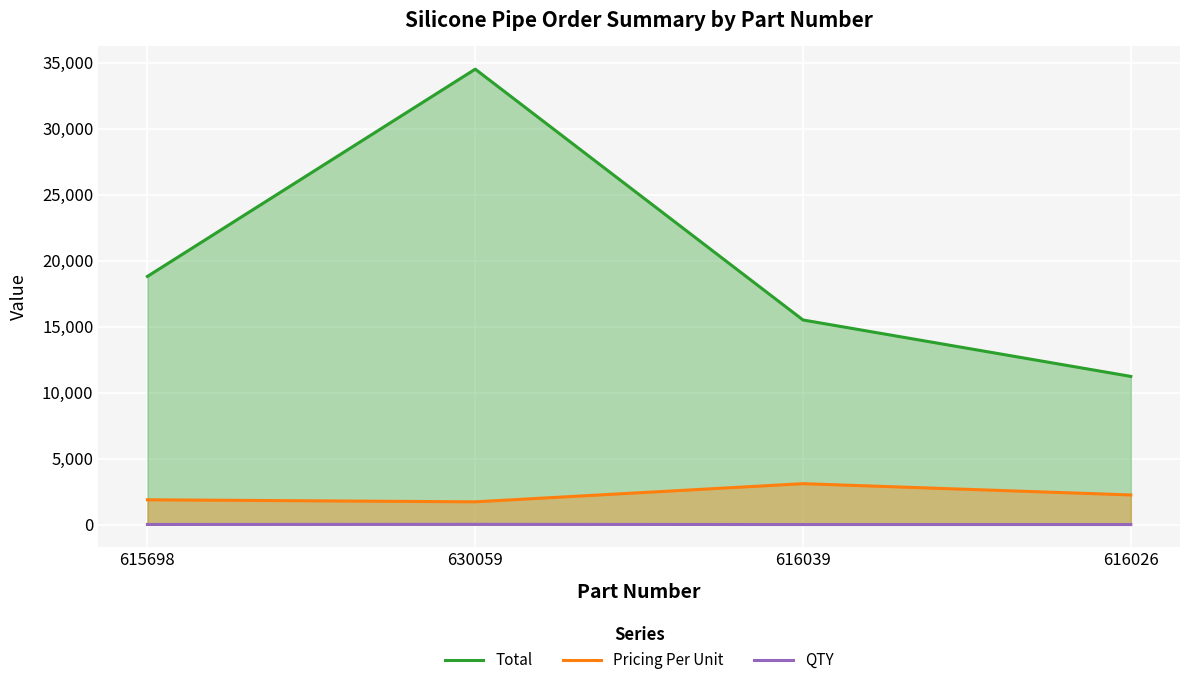

In Pricing Per Unit, how many points are lower than both neighbors (excluding endpoints)?

1